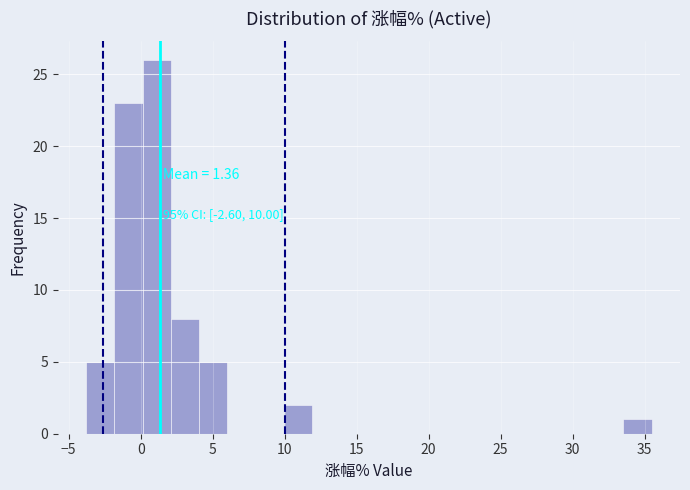

Read against the x-axis, roughly where is the centre of the tallest bar?

1.0